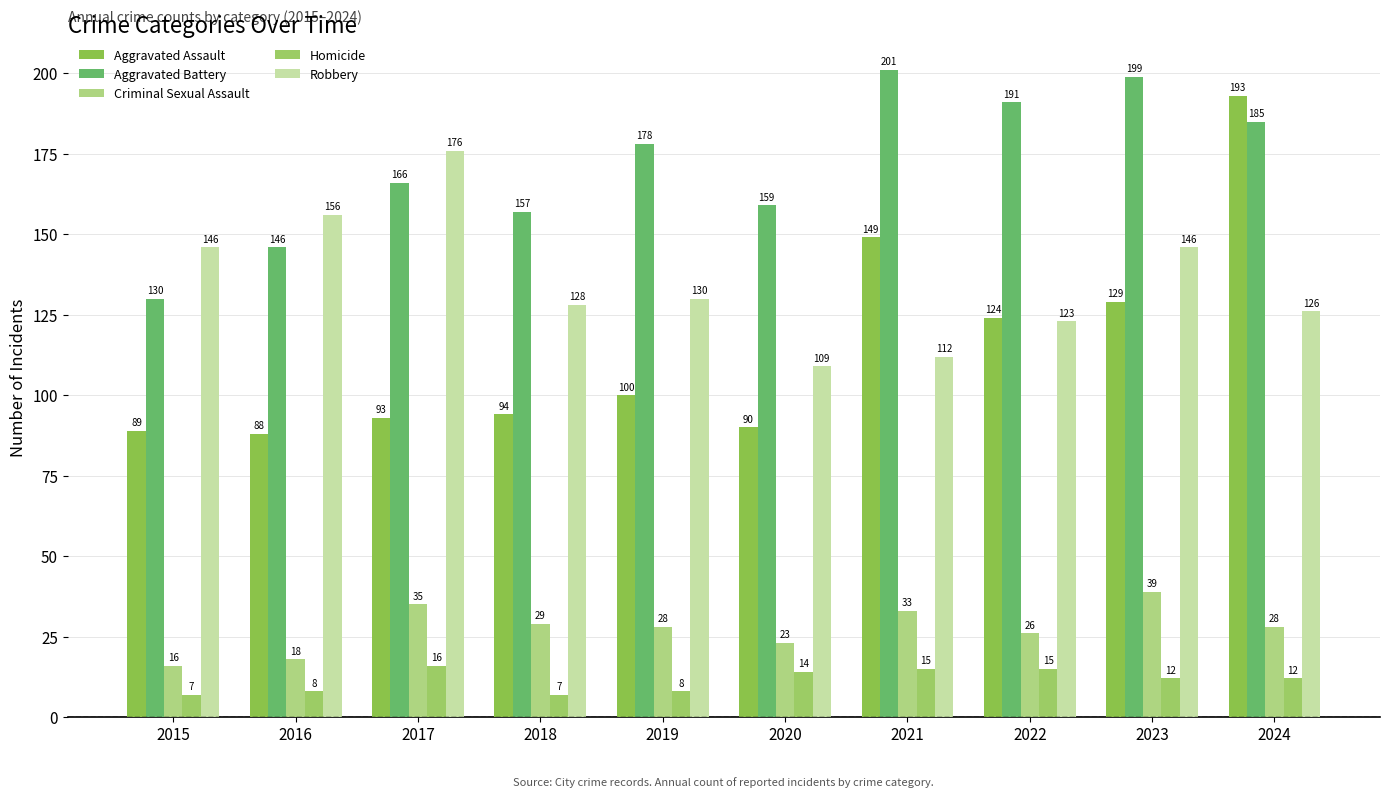

Which label corresponds to the smallest value in the chart?

2015